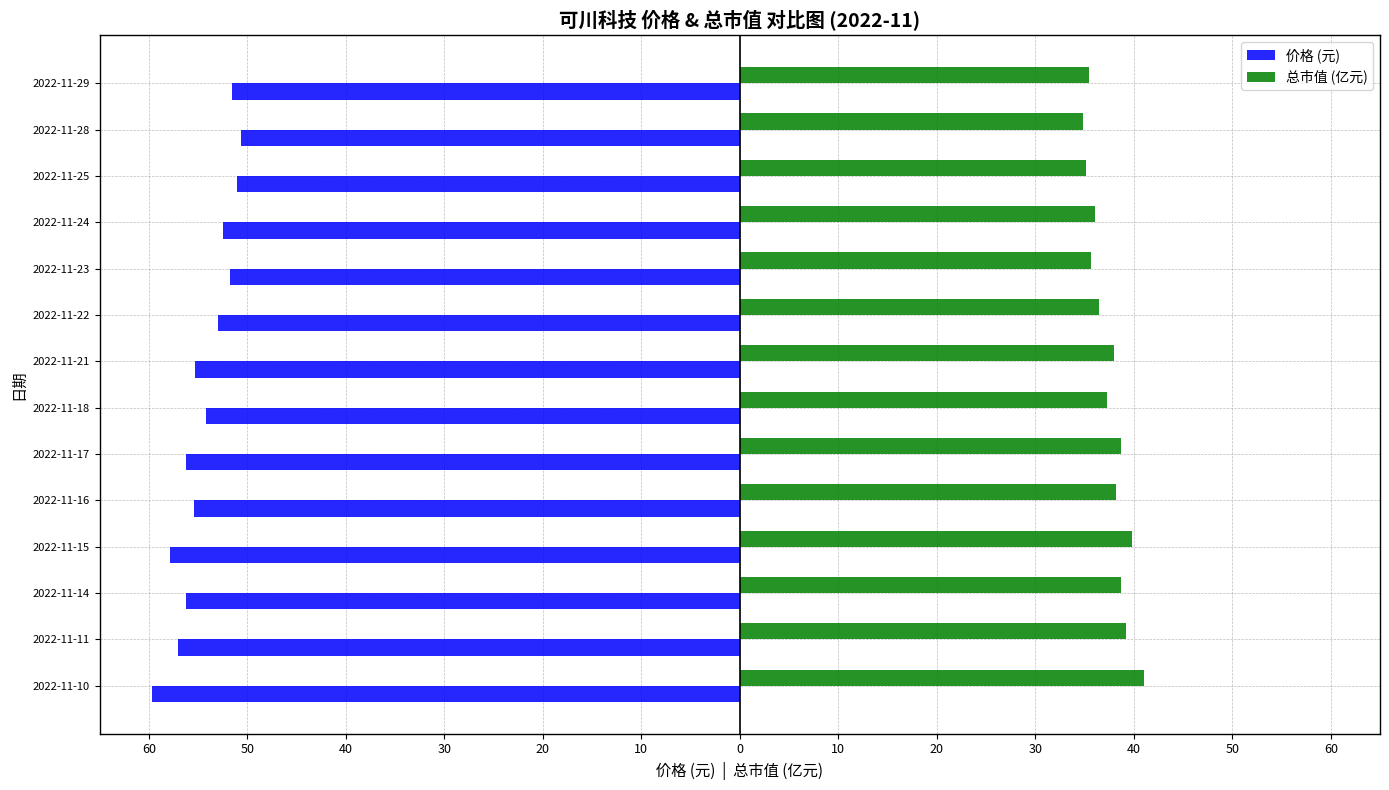

Rank the series by their average value, from highest to lowest.

总市值 (亿元), 价格 (元)